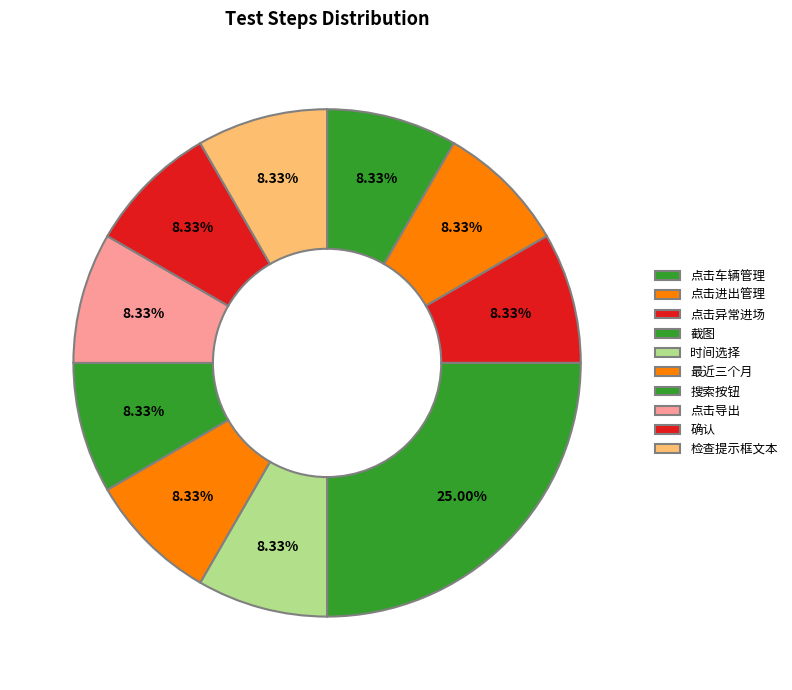

What is the total percentage of 点击车辆管理 and 点击导出?

16.7%